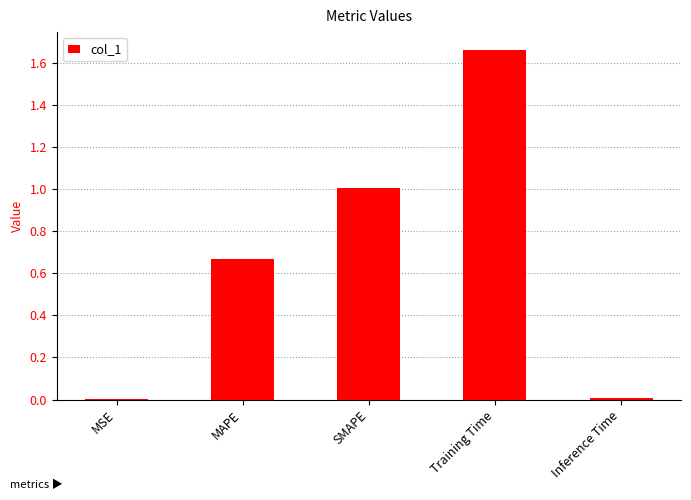

What is the change in value from MAPE to Training Time?

+1.0